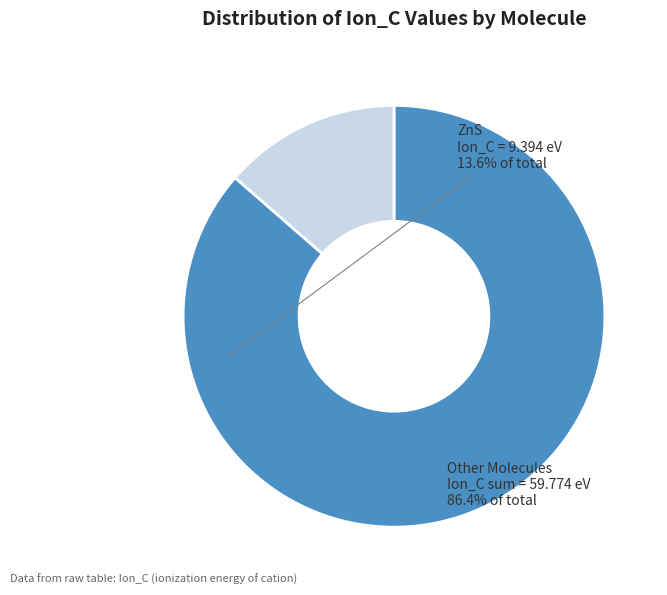

Does any single category account for the majority?

Yes